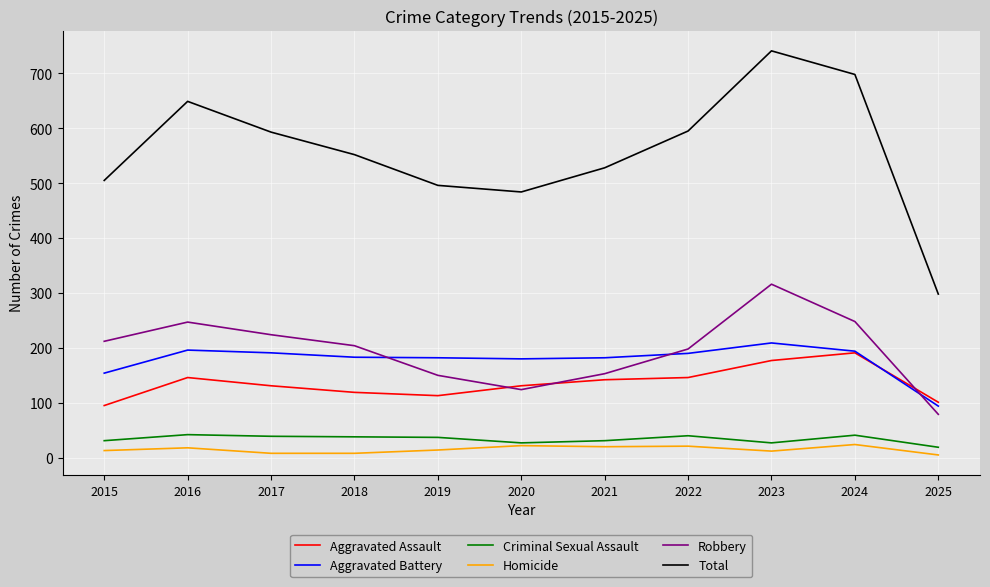

List the series in order of their peak value, lowest first.

Homicide, Criminal Sexual Assault, Aggravated Assault, Aggravated Battery, Robbery, Total